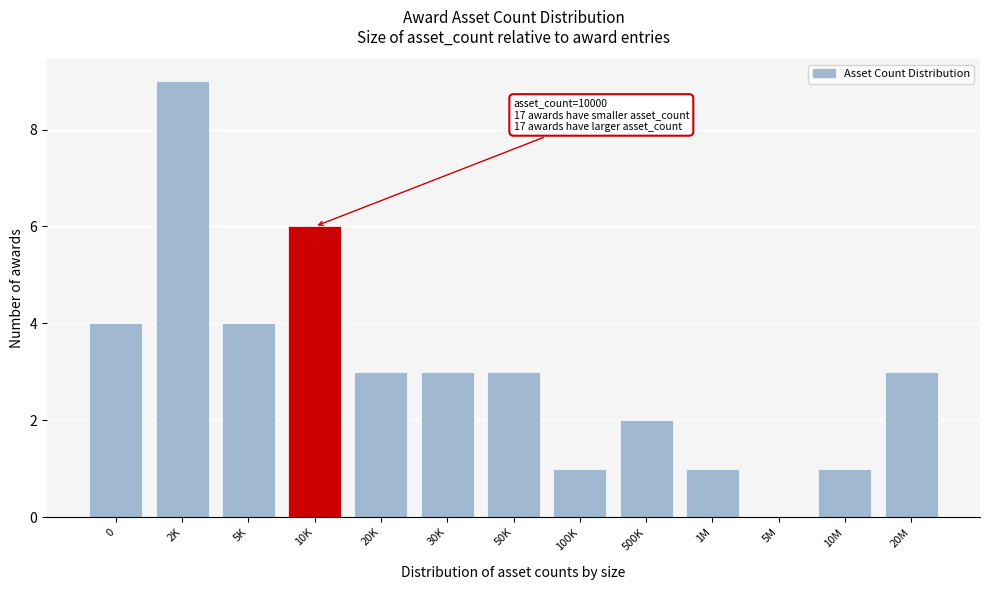

Reading left to right, what are all the values shown in this chart?

0=4	2K=9	5K=4	10K=6	20K=3	30K=3	50K=3	100K=1	500K=2	1M=1	5M=0	10M=1	20M=3